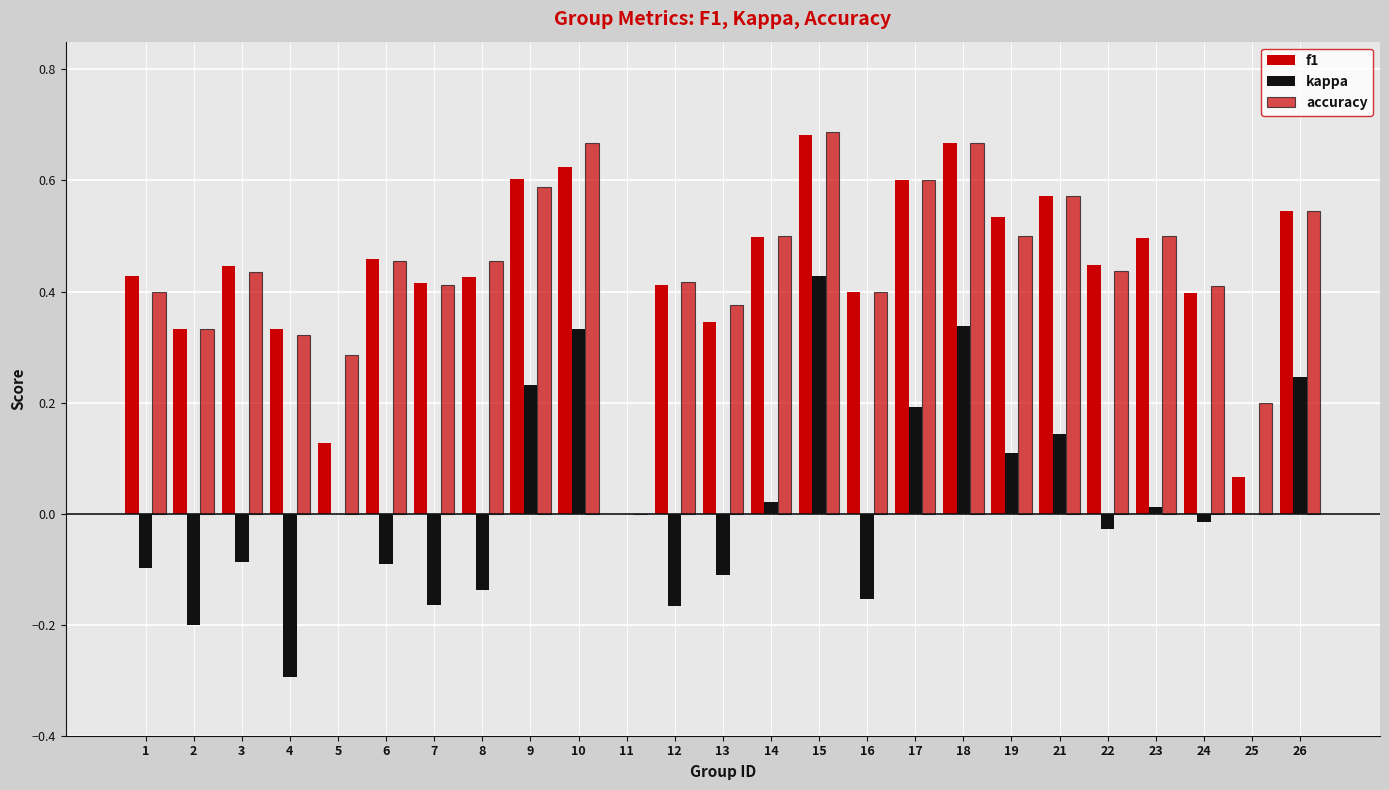

Reading left to right, transcribe all the data shown in this chart.

f1: 0.4	0.3	0.4	0.3	0.1	0.5	0.4	0.4	0.6	0.6	0.0	0.4	0.3	0.5	0.7	0.4	0.6	0.7	0.5	0.6	0.4	0.5	0.4	0.1	0.5
kappa: -0.1	-0.2	-0.1	-0.3	0.0	-0.1	-0.2	-0.1	0.2	0.3	0.0	-0.2	-0.1	0.0	0.4	-0.2	0.2	0.3	0.1	0.1	-0.0	0.0	-0.0	0.0	0.2
accuracy: 0.4	0.3	0.4	0.3	0.3	0.5	0.4	0.5	0.6	0.7	0.0	0.4	0.4	0.5	0.7	0.4	0.6	0.7	0.5	0.6	0.4	0.5	0.4	0.2	0.5